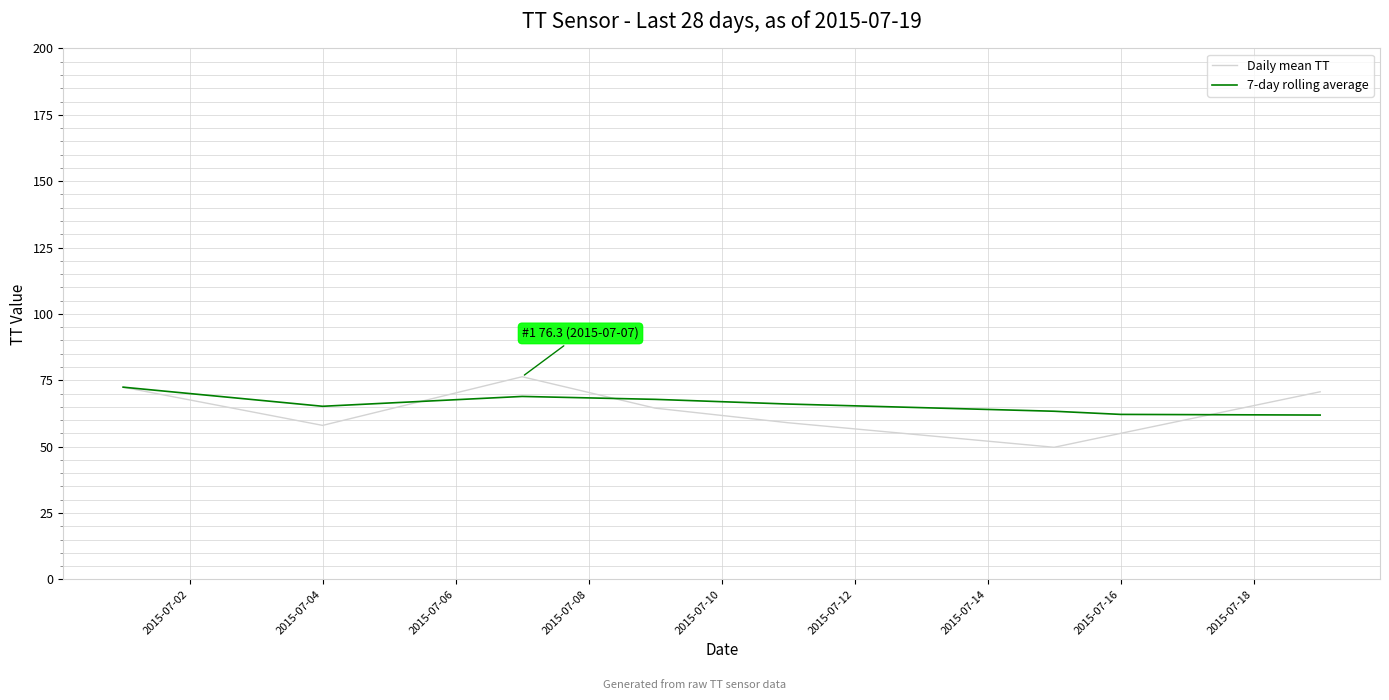

What is the greatest value displayed?

76.3